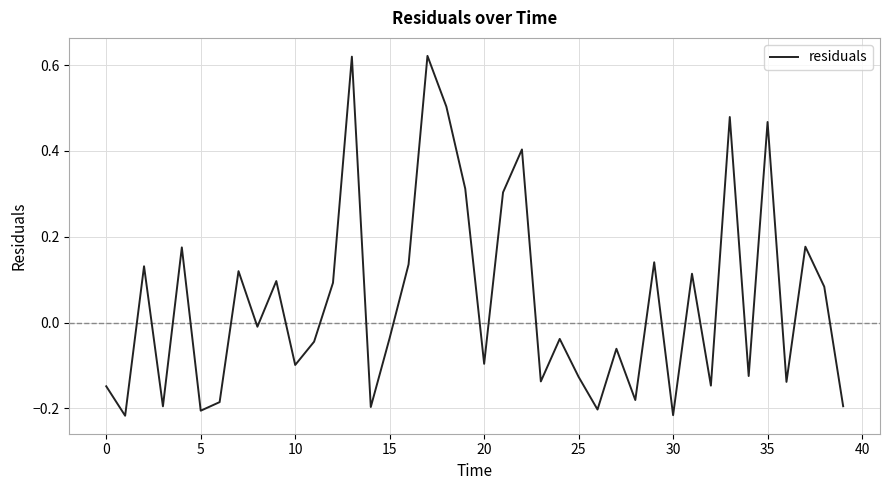

What is the difference between the maximum and minimum values?

0.8